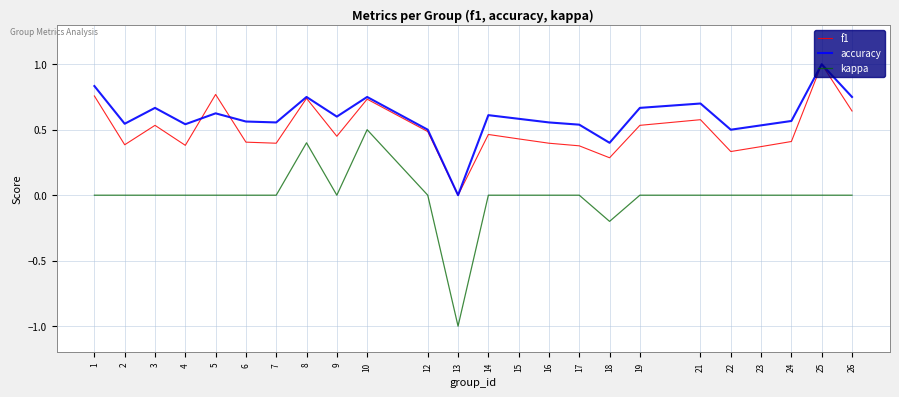

The accuracy series shows 0.6 at 18. True or false?

False